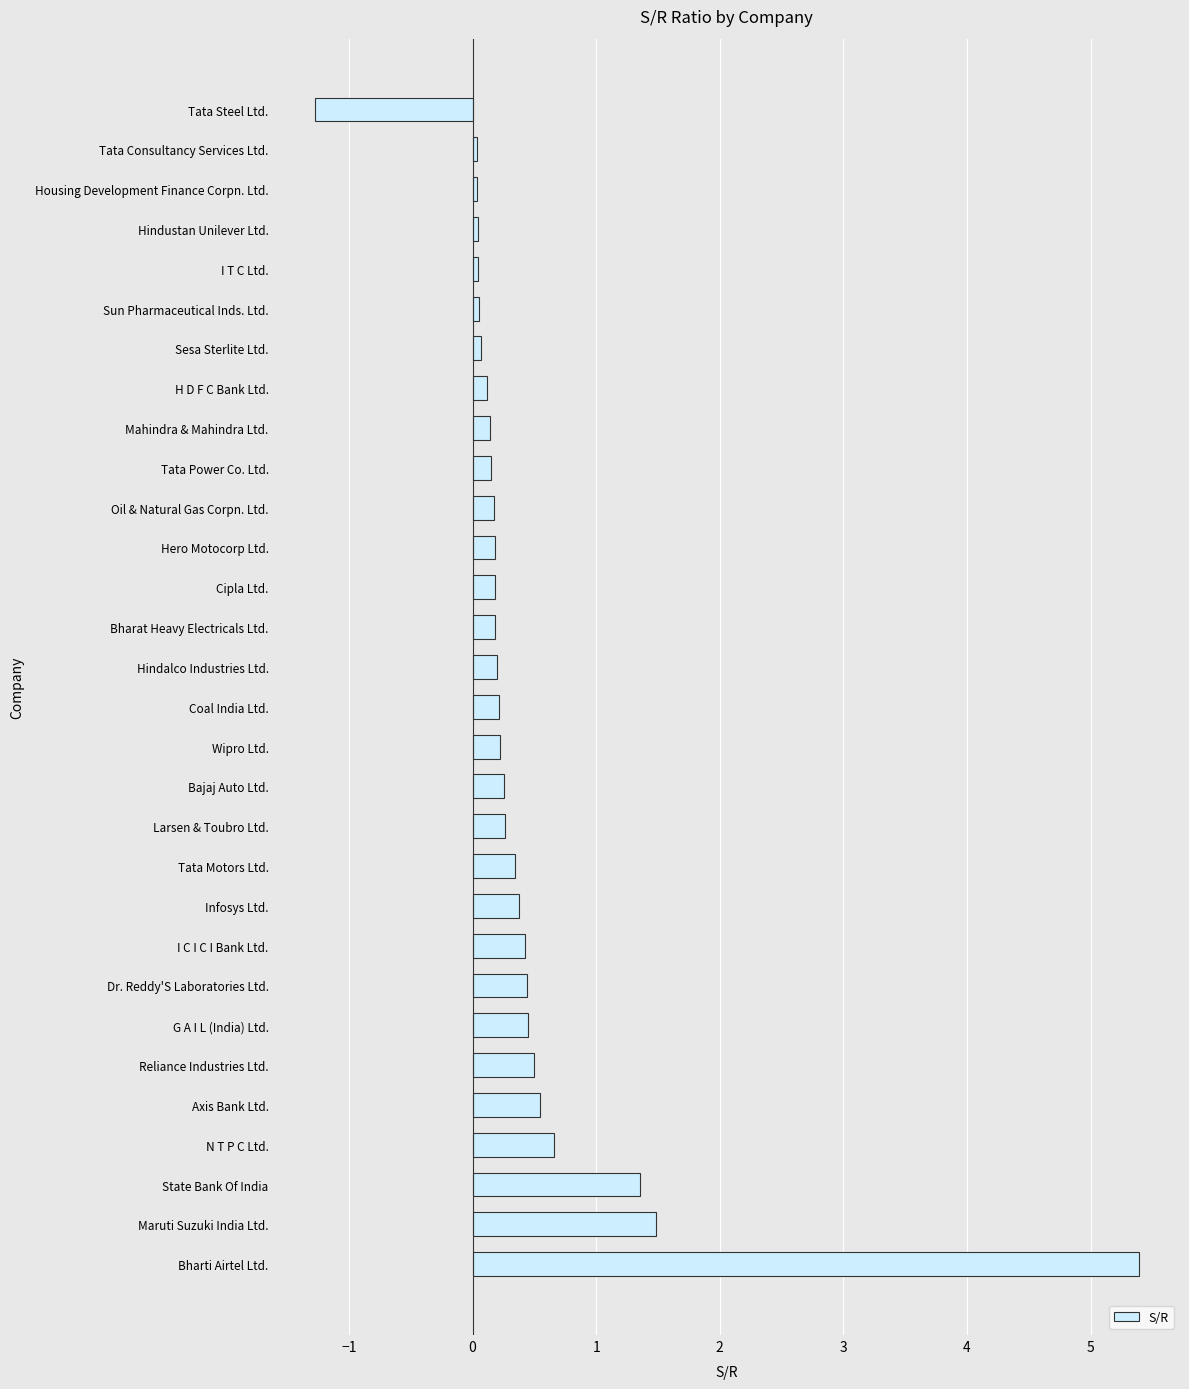

Where is the data nearest to the value 2?

Maruti Suzuki India Ltd.